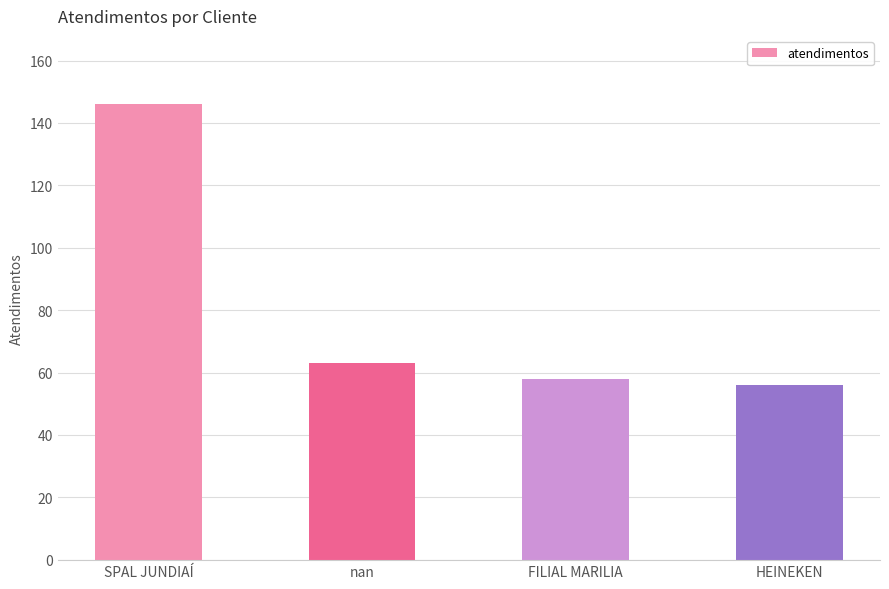

What is the average value?

81